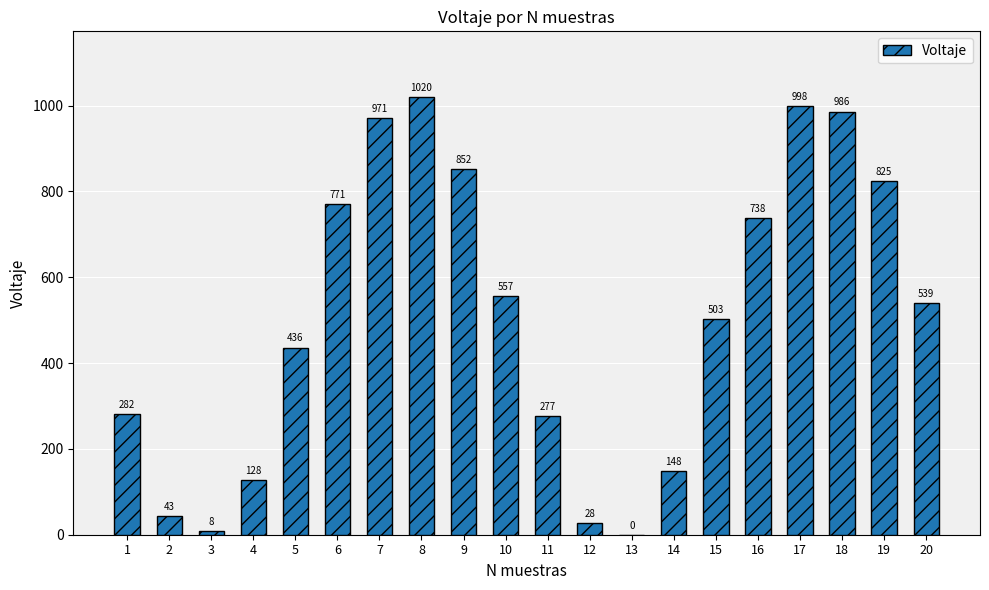

Reading left to right, extract all data points from this chart.

1=282	2=43	3=8	4=128	5=436	6=771	7=971	8=1020	9=852	10=557	11=277	12=28	13=0	14=148	15=503	16=738	17=998	18=986	19=825	20=539